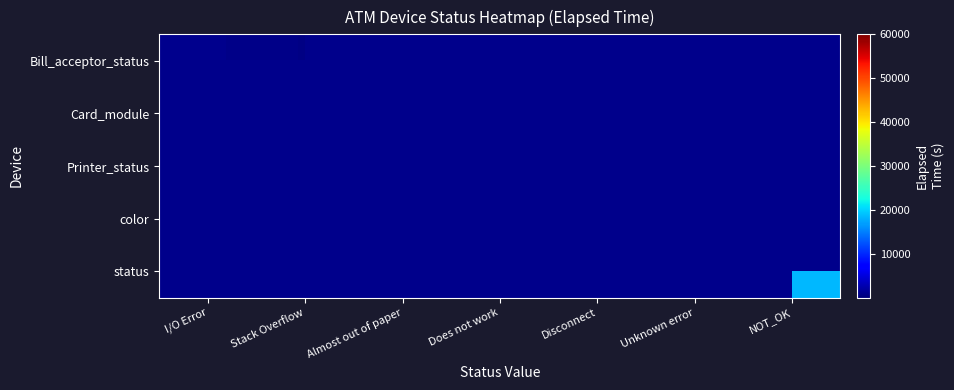

At how many categories does at least one series exceed 1810?

5